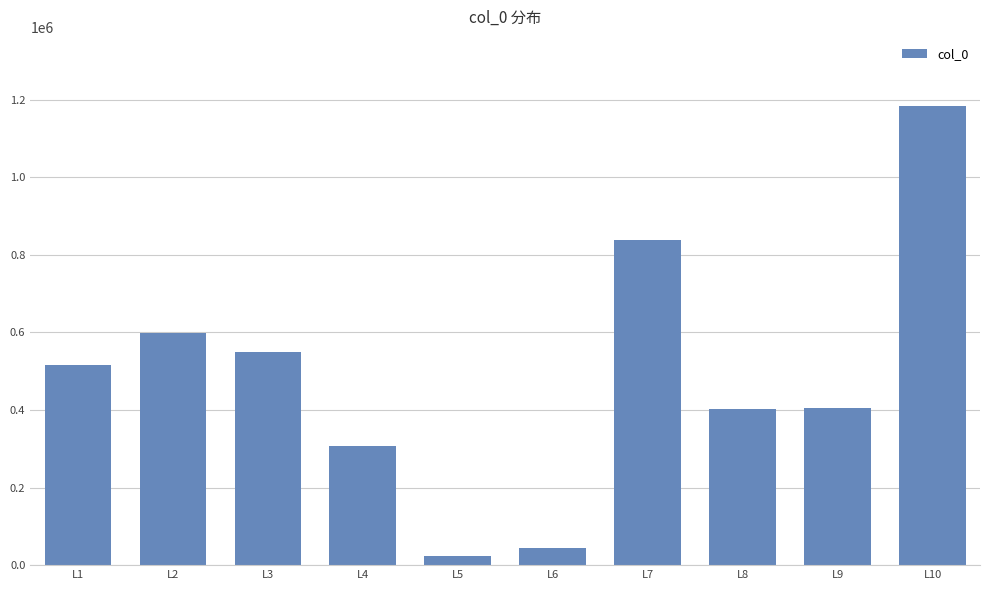

How many values are below 515722?

5